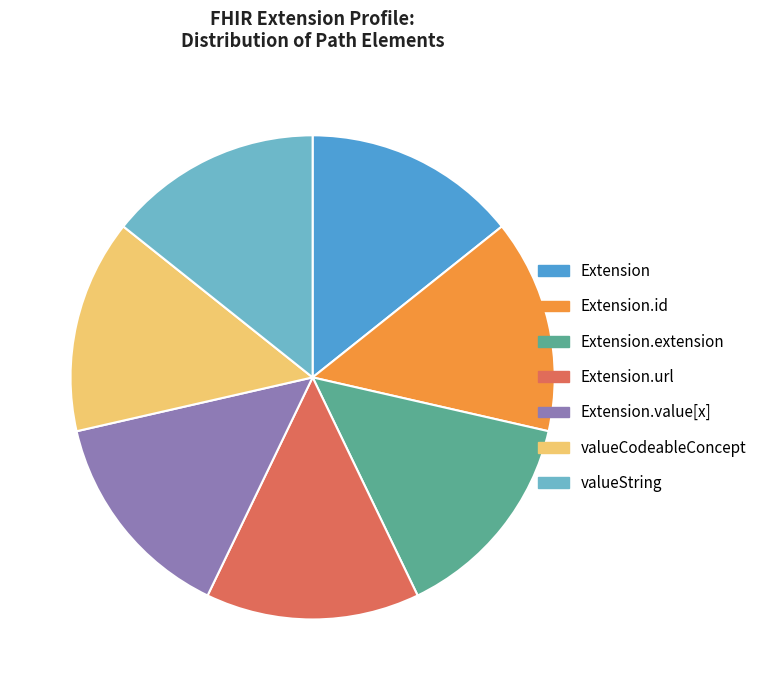

Is there a majority slice in this chart?

No